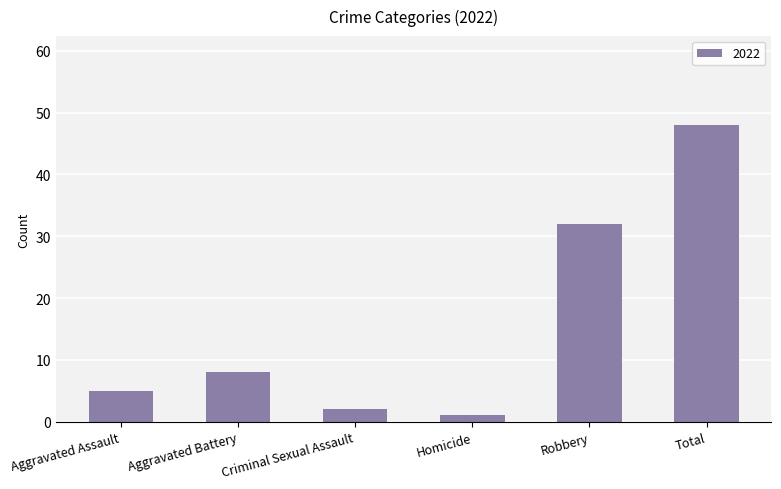

What is the greatest value displayed?

48